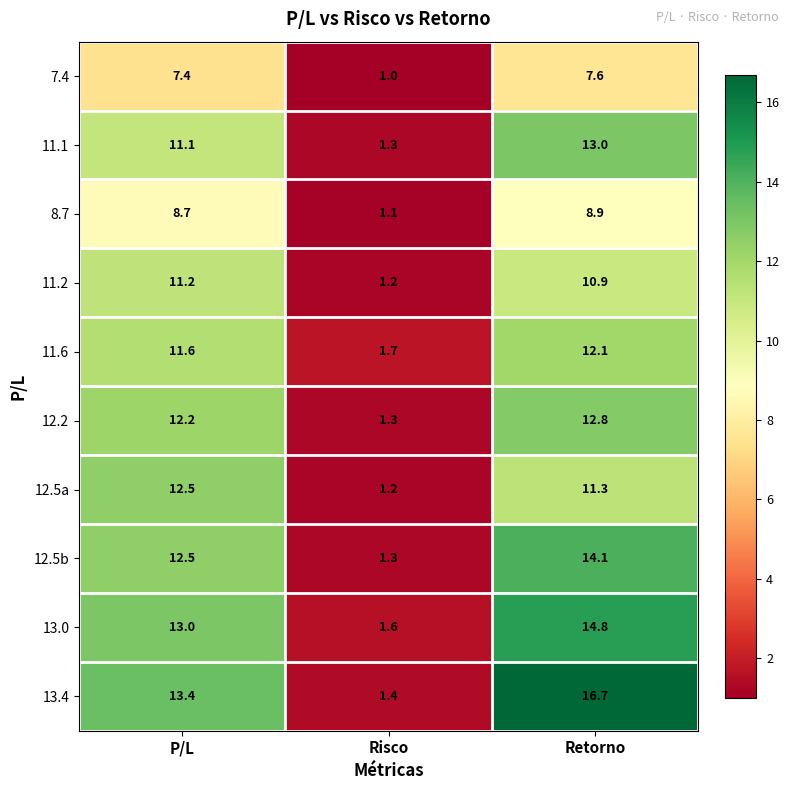

Which series has the widest spread of values?

13.4